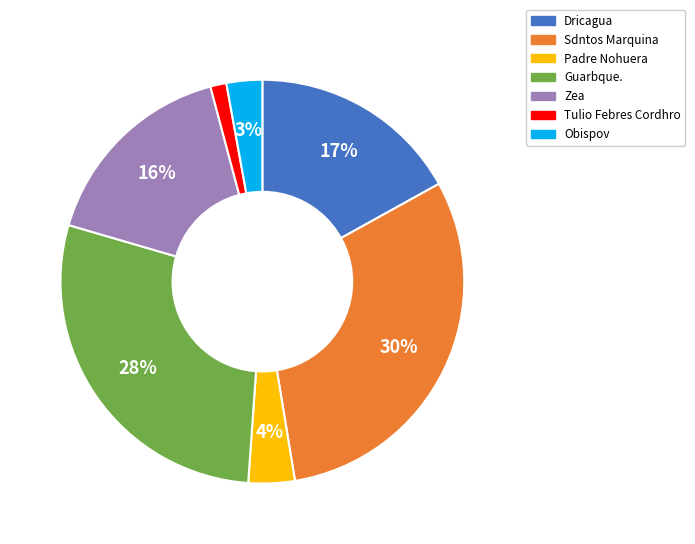

Between Guarbque. and Obispov, which is larger?

Guarbque.